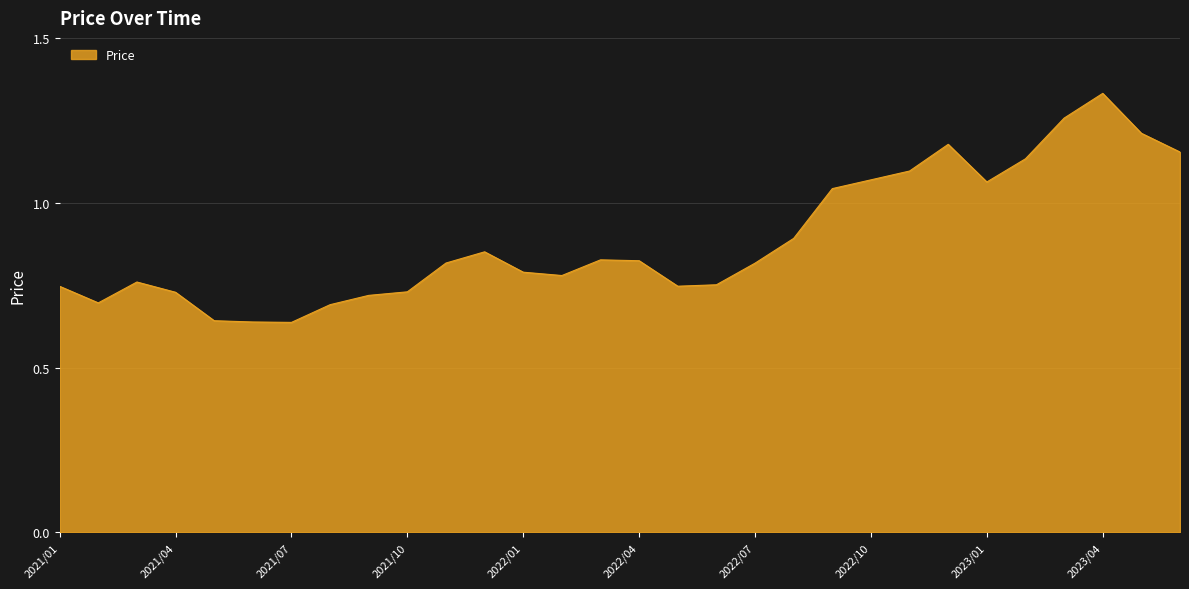

How many points are lower than both their immediate neighbors (excluding endpoints)?

5